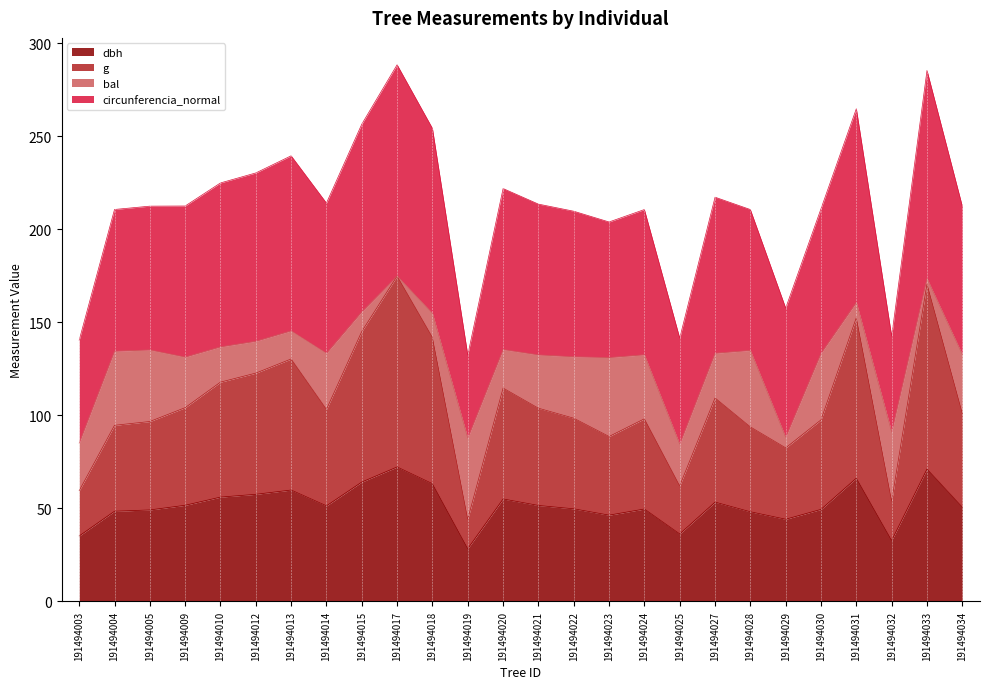

Does the chart display data point markers on the line(s)?

No